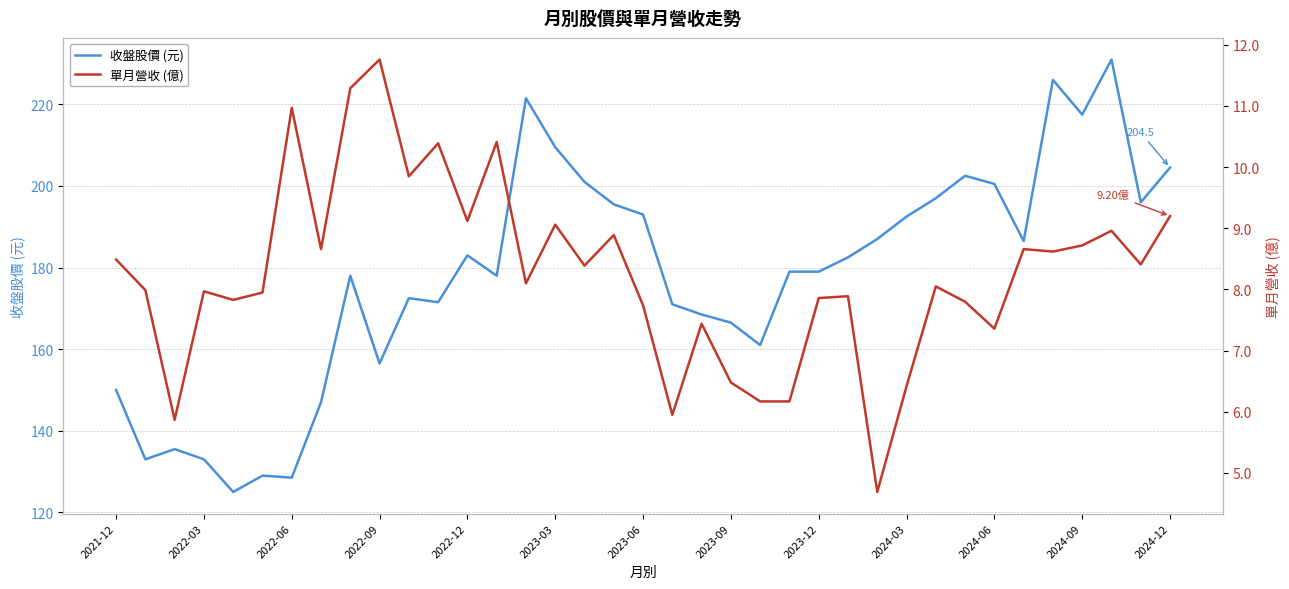

Rank the series by their average value, from lowest to highest.

單月營收 (億), 收盤股價 (元)